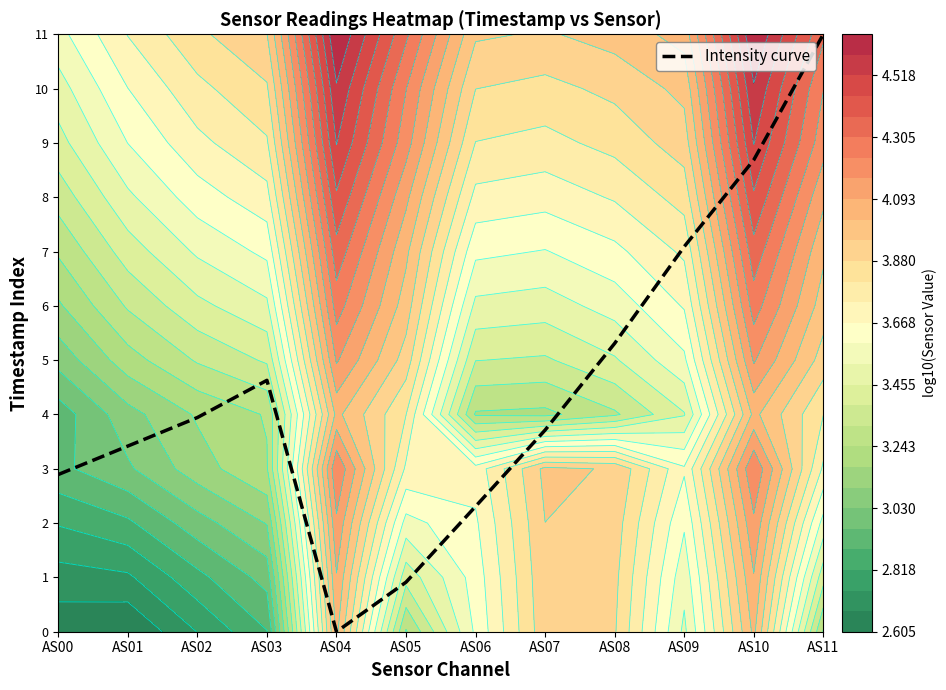

Is it true that the value at AS11 is 11.0?

True